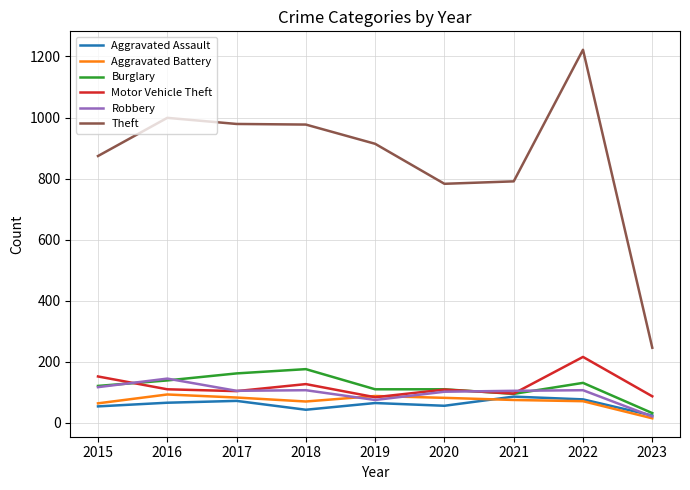

Which series has the largest total across all categories?

Theft